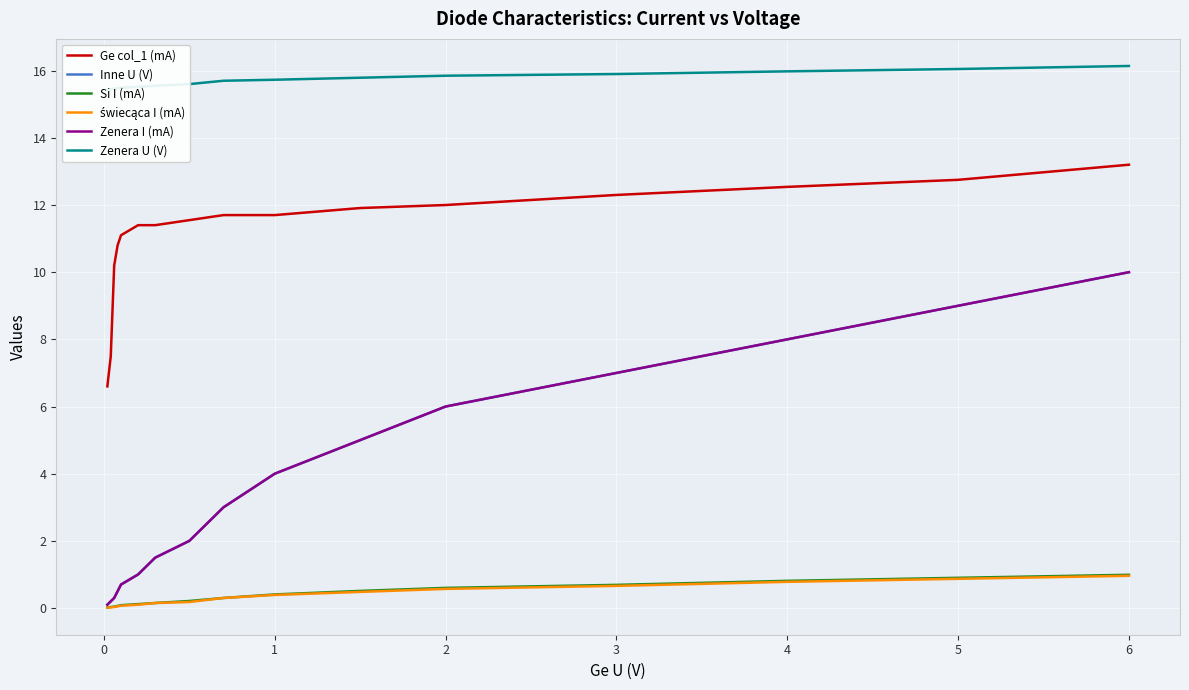

How many series are shown in this chart?

6